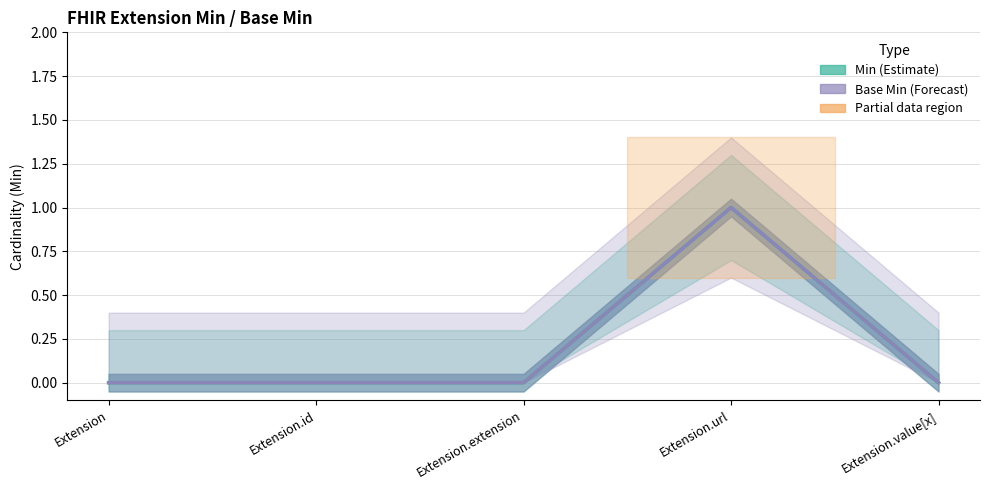

What is the total value across all series at Extension.url?

2